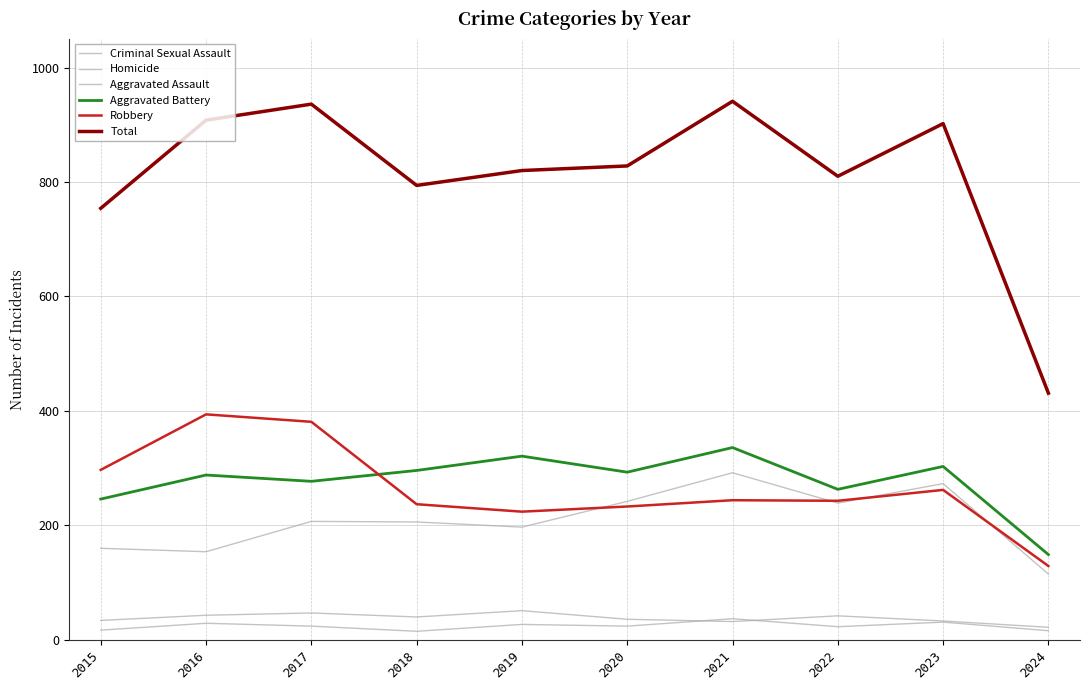

Reading left to right, extract all data points from this chart.

Criminal Sexual Assault: 2015=34	2016=43	2017=47	2018=40	2019=51	2020=36	2021=32	2022=42	2023=33	2024=22
Homicide: 2015=17	2016=29	2017=24	2018=15	2019=27	2020=24	2021=37	2022=23	2023=31	2024=16
Aggravated Assault: 2015=160	2016=154	2017=207	2018=206	2019=197	2020=242	2021=292	2022=239	2023=273	2024=115
Aggravated Battery: 2015=246	2016=288	2017=277	2018=296	2019=321	2020=293	2021=336	2022=263	2023=303	2024=149
Robbery: 2015=297	2016=394	2017=381	2018=237	2019=224	2020=233	2021=244	2022=243	2023=262	2024=129
Total: 2015=754	2016=908	2017=936	2018=794	2019=820	2020=828	2021=941	2022=810	2023=902	2024=431